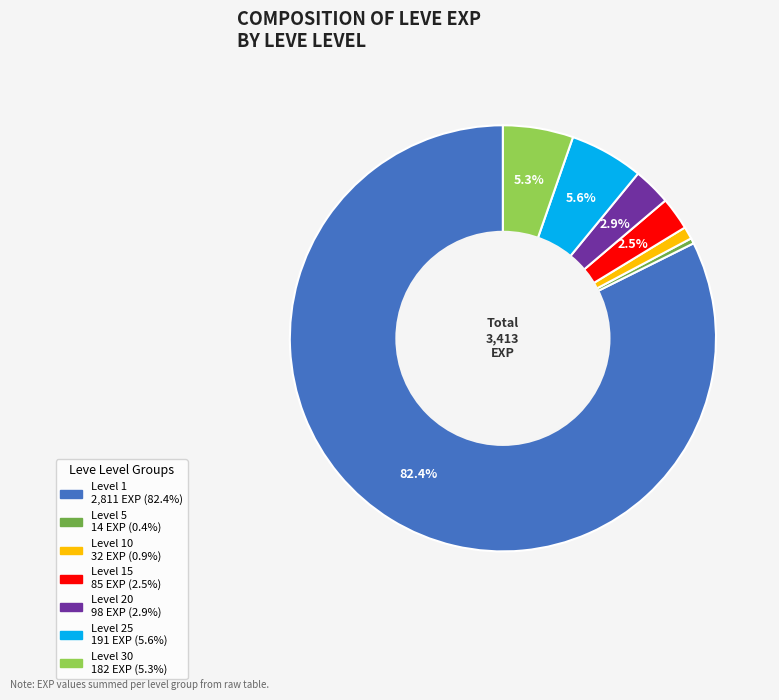

Is there a majority slice in this chart?

Yes